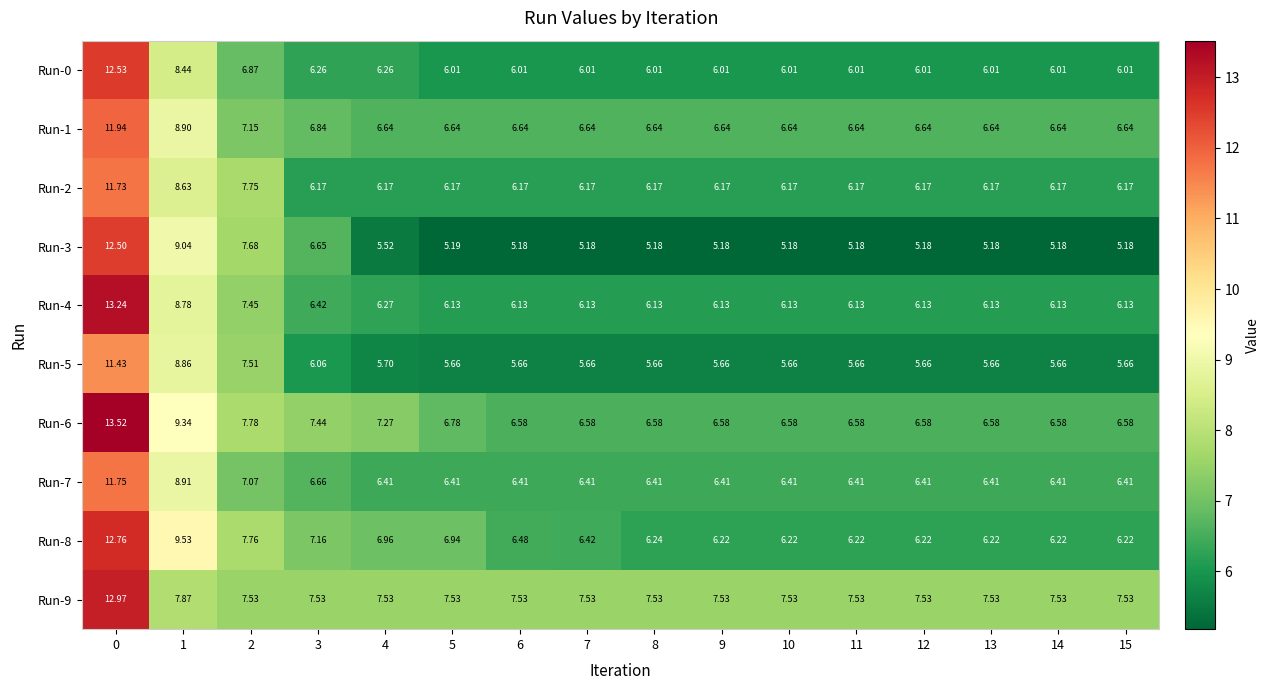

Is the value of Run-1 at 7 greater than the value of Run-8 at 3?

No